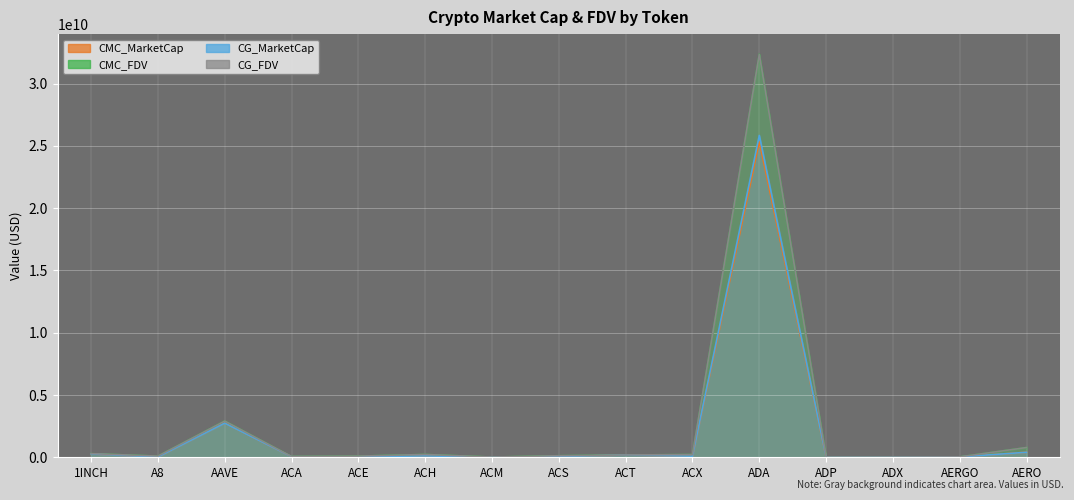

What are all the series names shown in the legend?

CMC_MarketCap, CMC_FDV, CG_MarketCap, CG_FDV